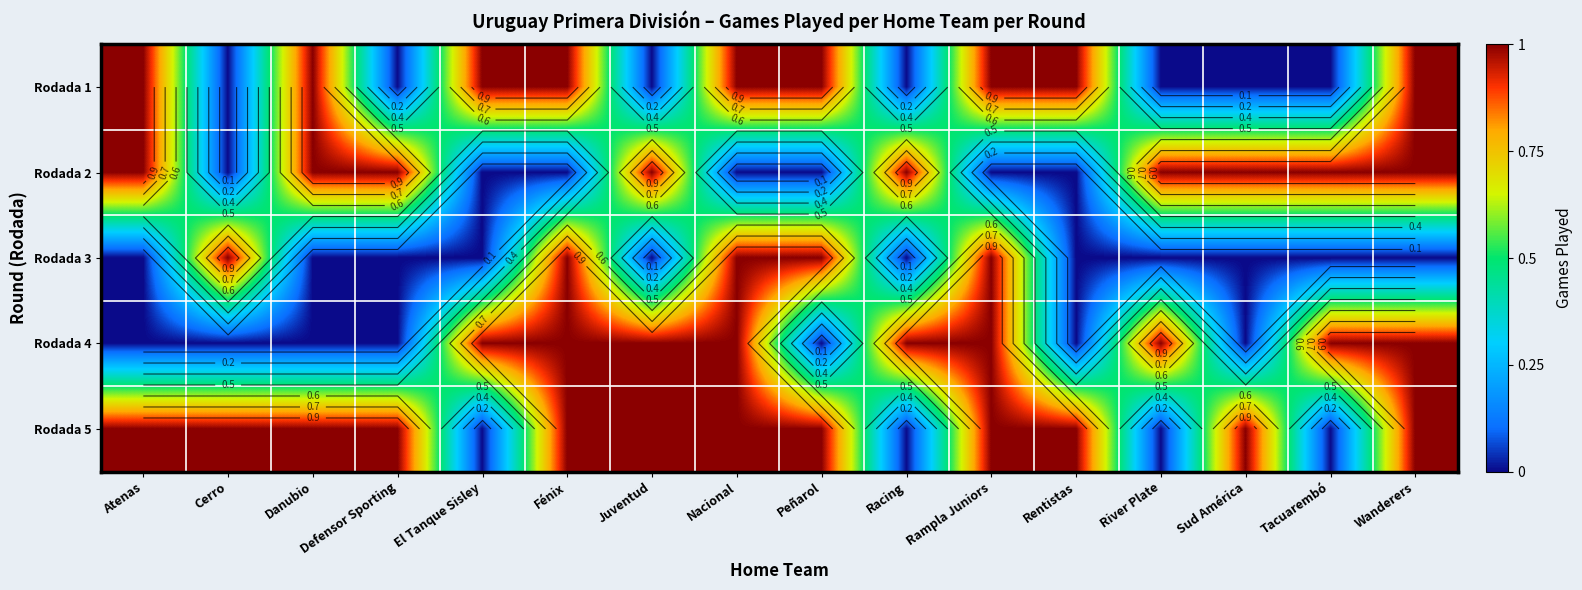

Count the number of data series in this chart.

5